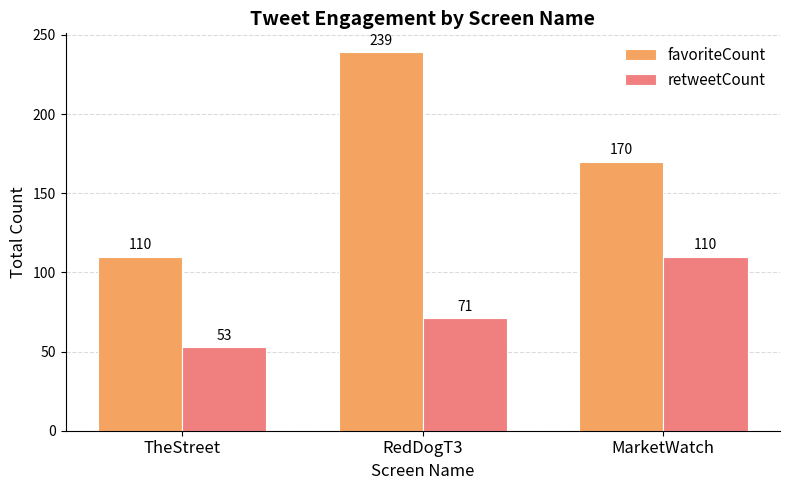

At how many categories does at least one series exceed 154?

2